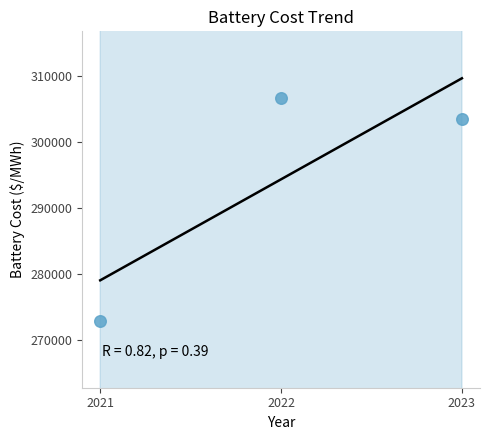

What Y value in the scatter plot is closest to 289783?

303546.3